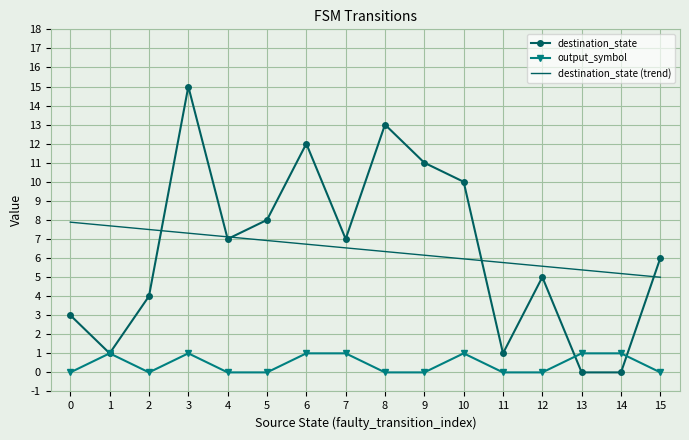

At which category is the sum across all series the highest?

3